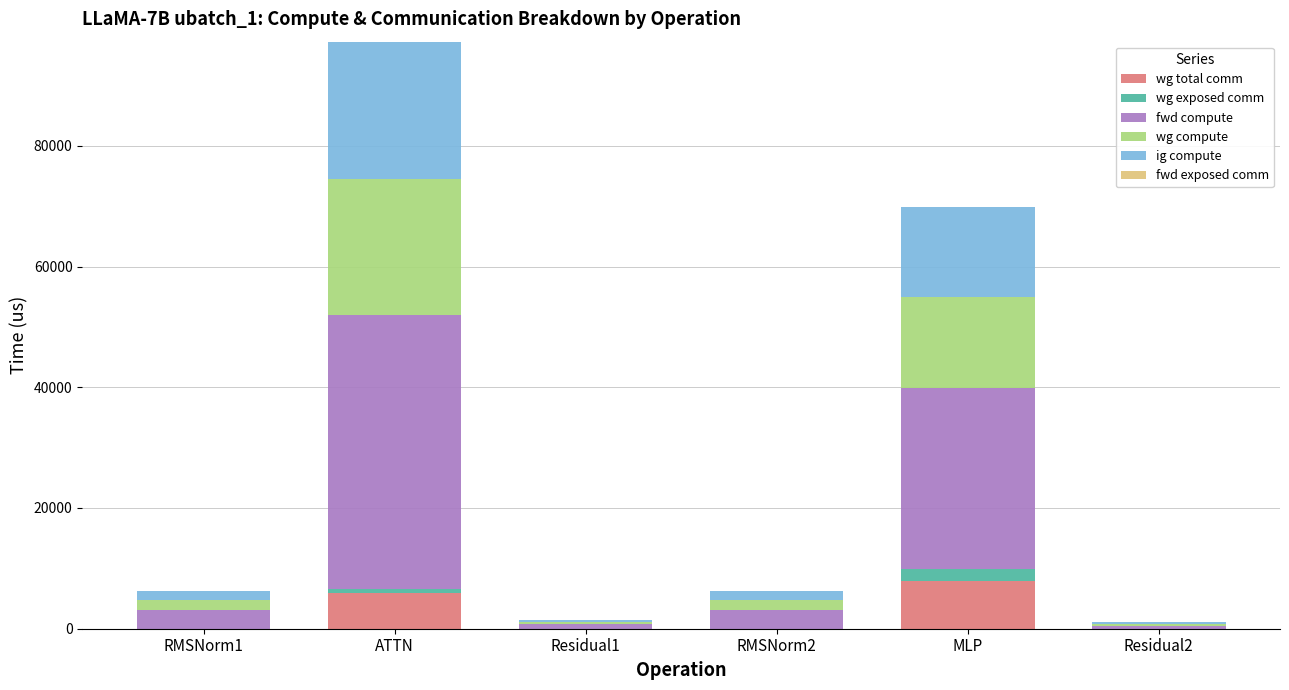

Does the chart contain stacked bars?

Yes